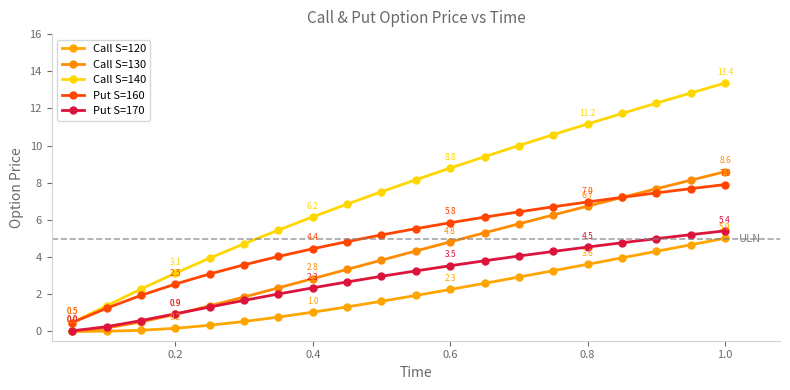

Reading left to right, list all the values displayed in this chart.

Call S=120: 0.0	0.0	0.1	0.2	0.3	0.5	0.8	1.0	1.3	1.6	1.9	2.3	2.6	2.9	3.3	3.6	4.0	4.3	4.7	5.0
Call S=130: 0.0	0.2	0.5	0.9	1.4	1.9	2.3	2.8	3.3	3.8	4.3	4.8	5.3	5.8	6.3	6.7	7.2	7.7	8.1	8.6
Call S=140: 0.5	1.4	2.3	3.1	3.9	4.7	5.5	6.2	6.9	7.5	8.2	8.8	9.4	10.0	10.6	11.2	11.7	12.3	12.8	13.4
Put S=160: 0.5	1.2	1.9	2.5	3.1	3.6	4.0	4.4	4.8	5.2	5.5	5.8	6.1	6.4	6.7	7.0	7.2	7.5	7.7	7.9
Put S=170: 0.0	0.3	0.6	0.9	1.3	1.7	2.0	2.3	2.7	3.0	3.3	3.5	3.8	4.1	4.3	4.5	4.8	5.0	5.2	5.4